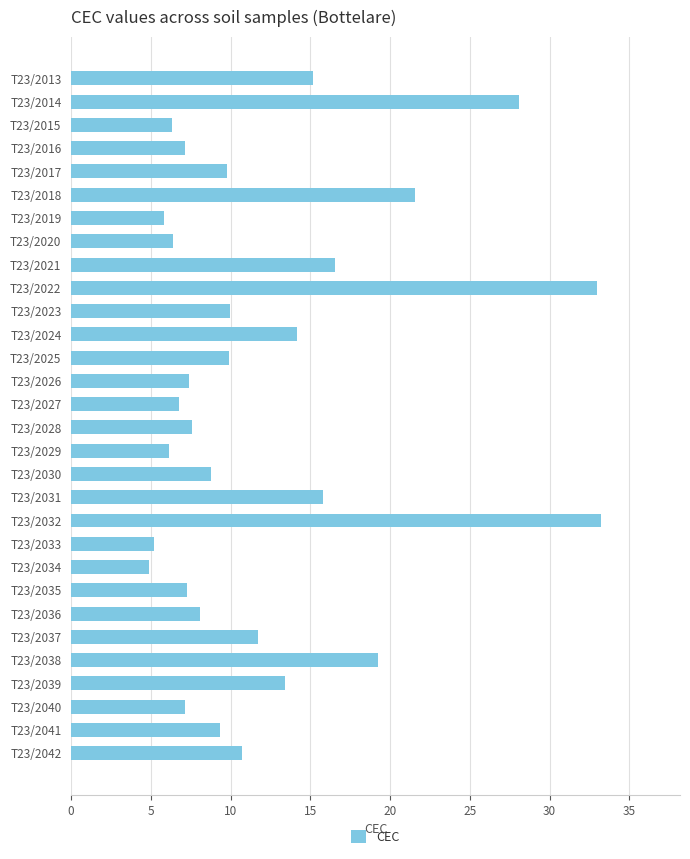

What is the value of the 10th bar from the top?

33.0